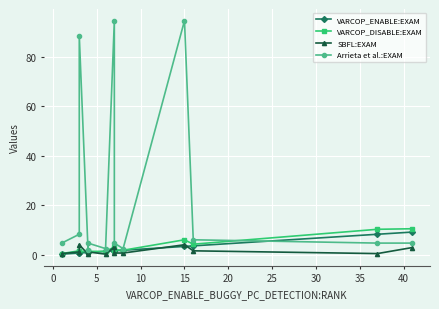

Which has a higher value, 30 or 40?

40